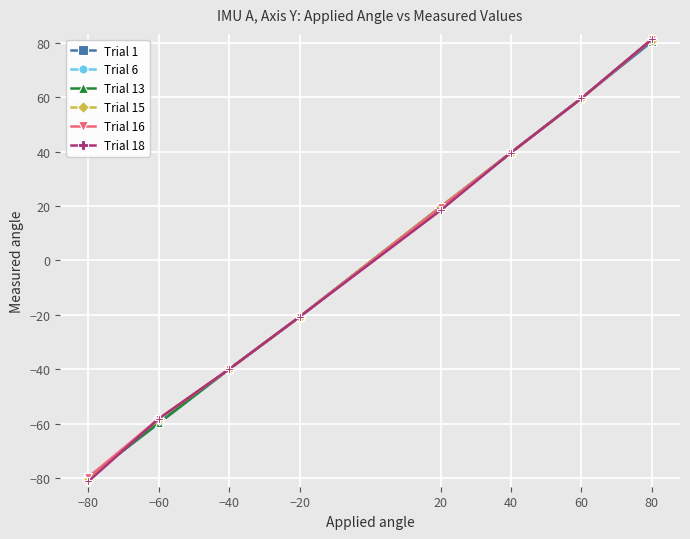

At how many categories does at least one series exceed 0?

4